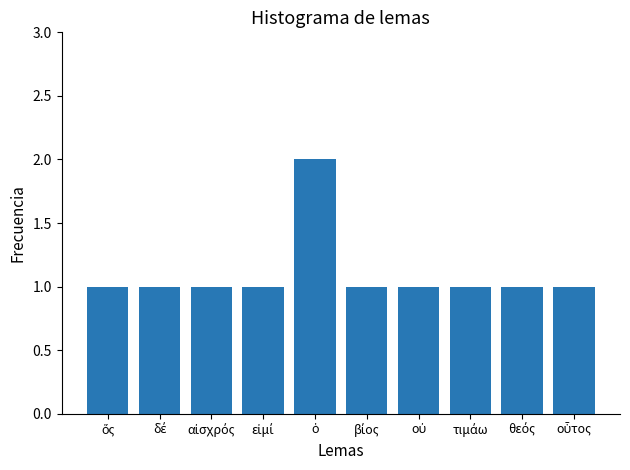

What is the value of the 7th bar from the left?

1